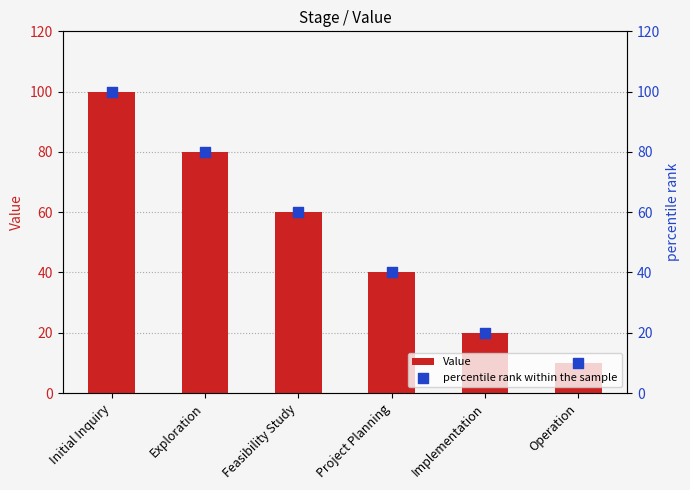

At how many categories does at least one series exceed 13?

5